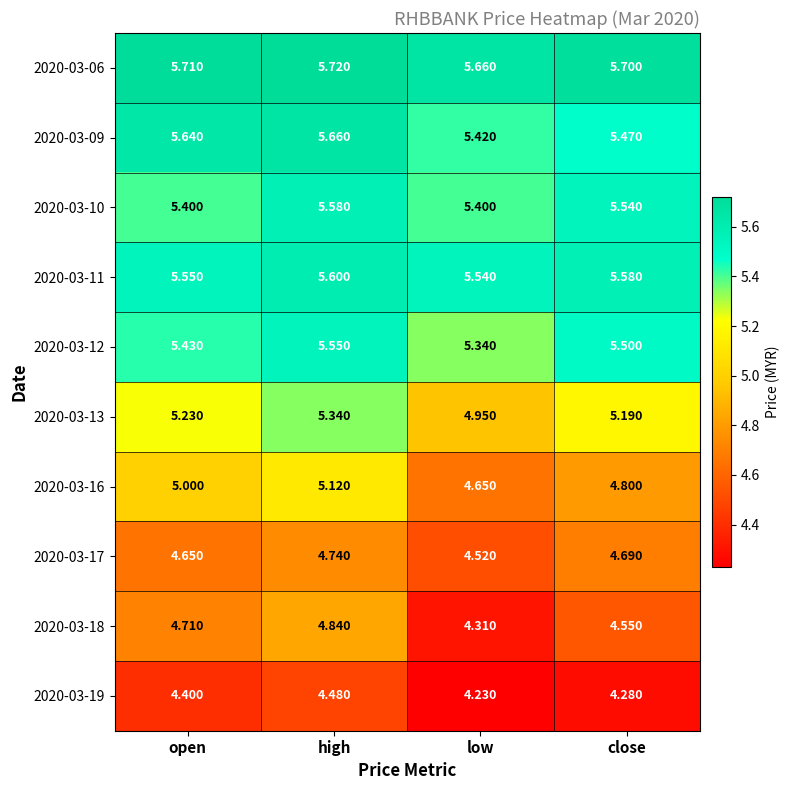

What is the maximum value shown in the chart?

5.7